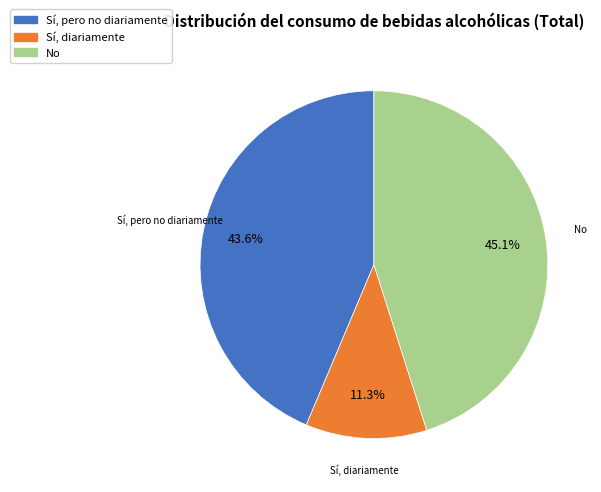

Is there a majority slice in this chart?

No